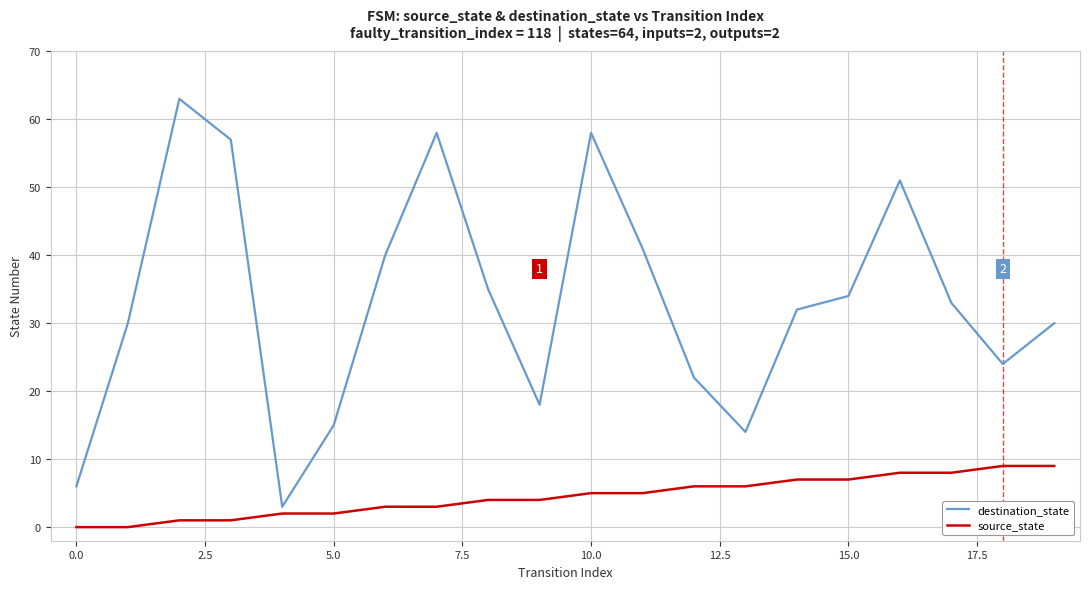

What is the difference between the maximum and minimum values in the source_state series?

9